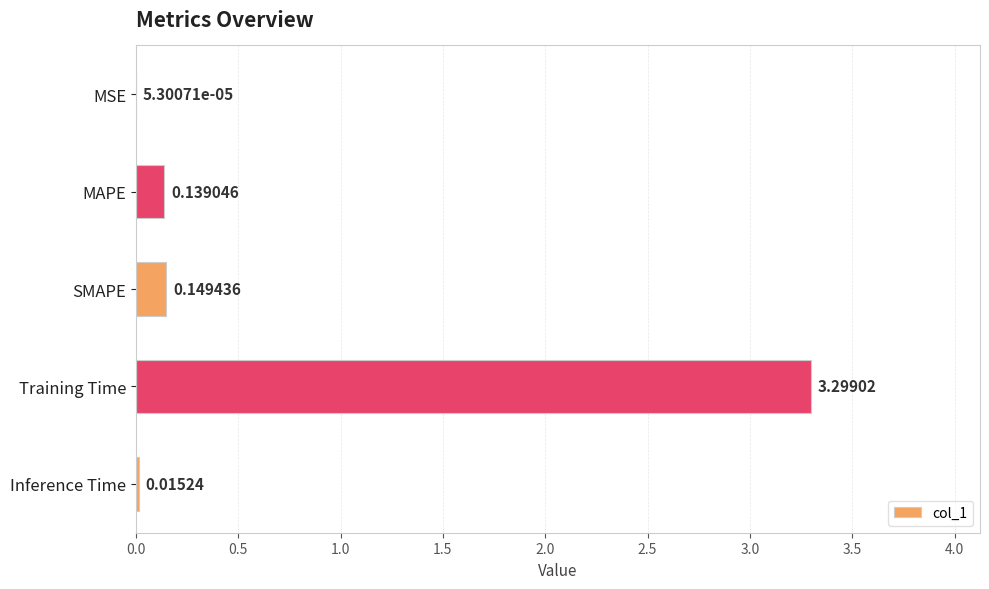

Where is the data nearest to the value 1?

SMAPE